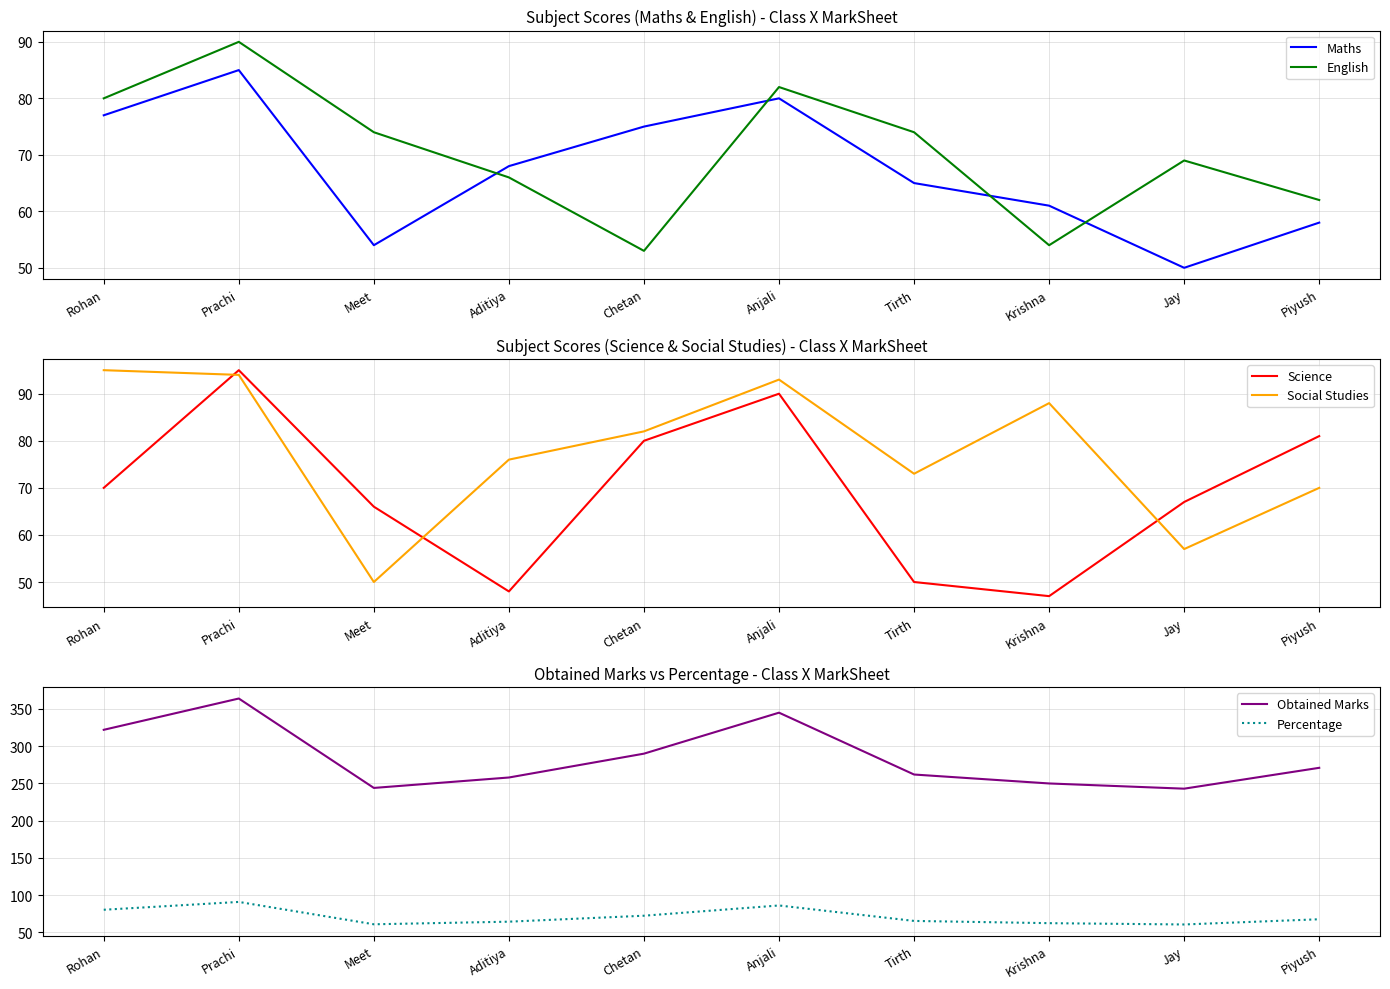

What is the sum of all Social Studies values?

778